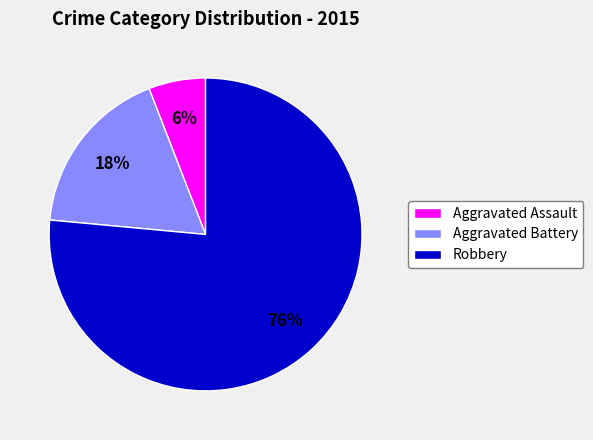

To the nearest percent, what percentage of the pie is Robbery?

76%